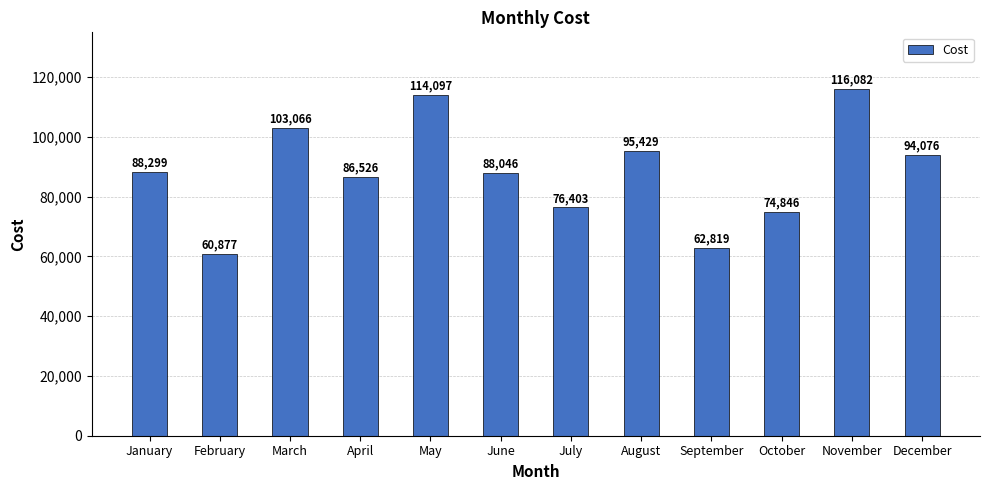

What is the greatest value displayed?

116082